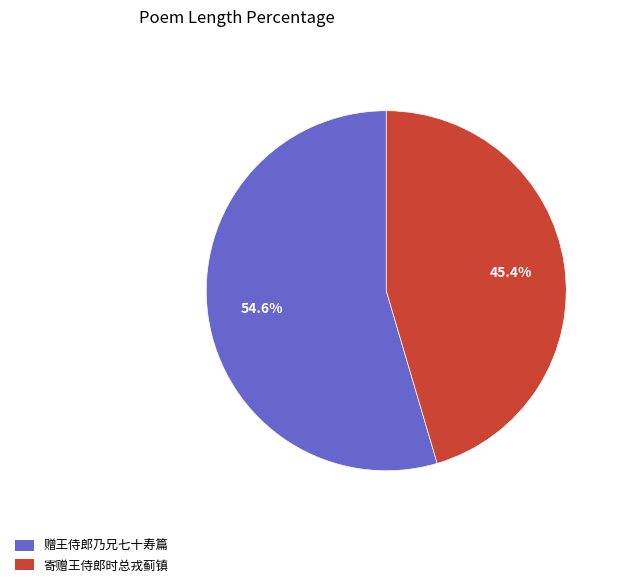

The 寄赠王侍郎时总戎蓟镇 slice represents 51% of the pie. True or false?

False